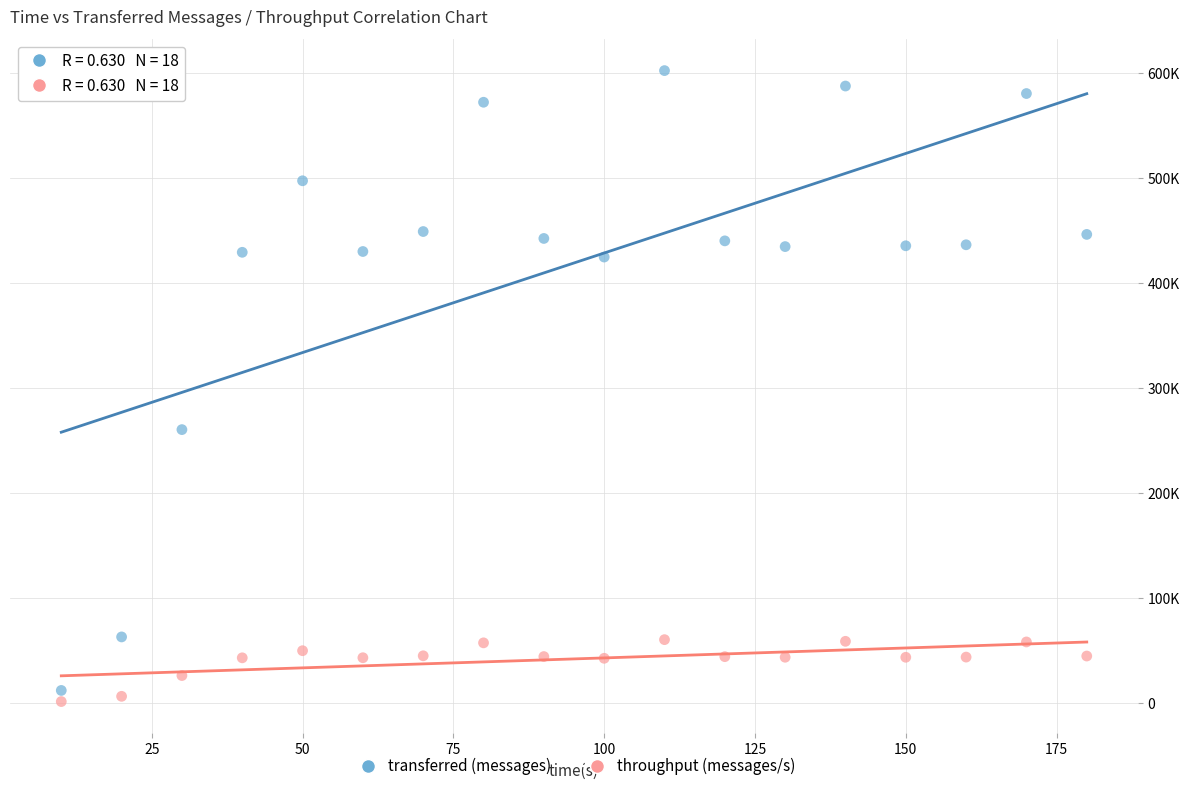

Which series reaches the maximum Y coordinate?

transferred (messages)